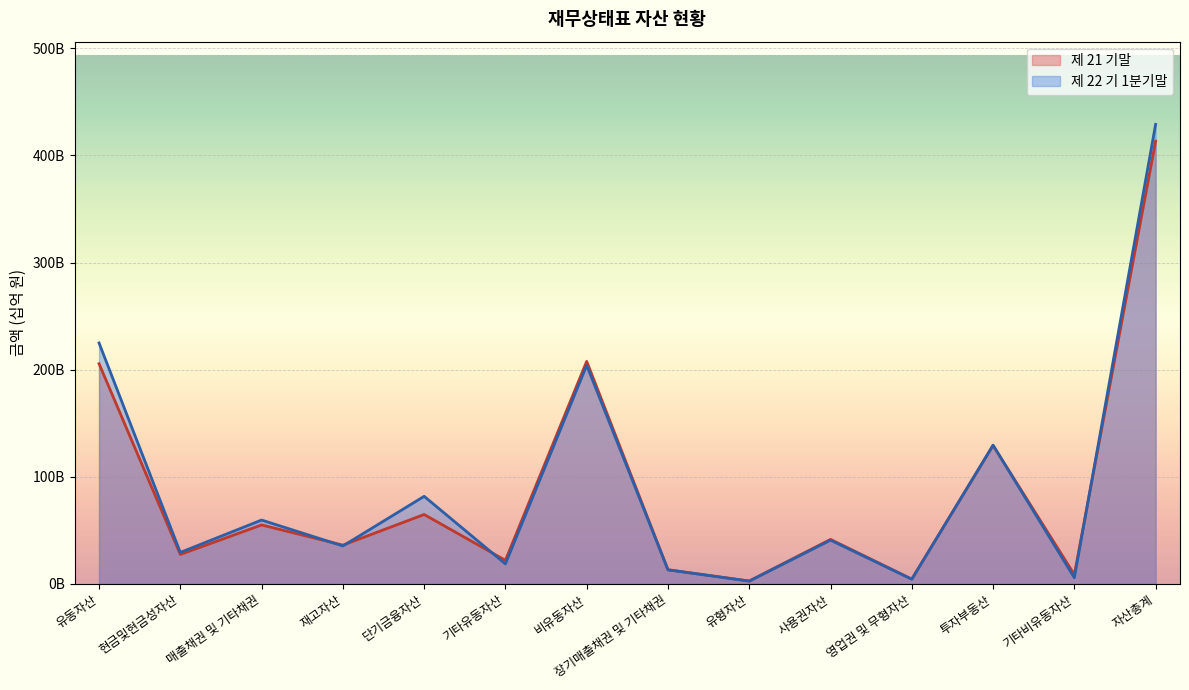

How many data points in 제 21 기말 are less than 41?

7